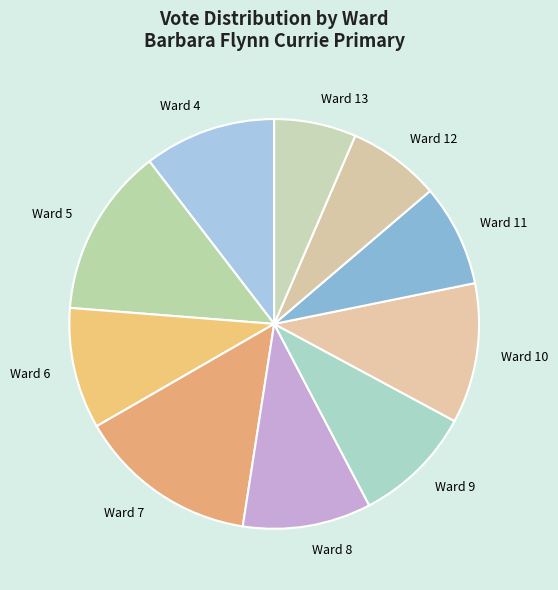

Which category has the biggest portion of the pie?

Ward 7